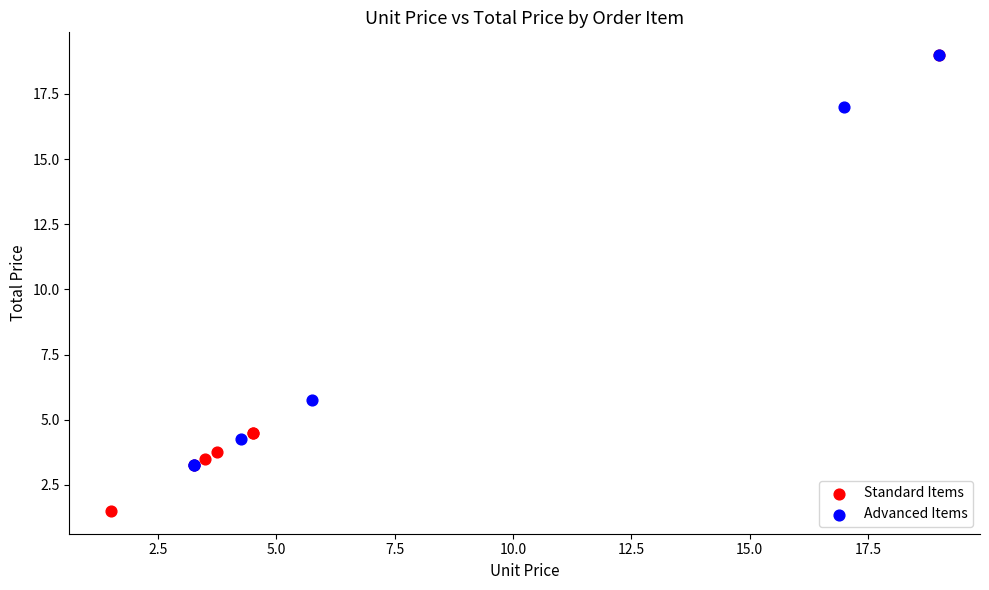

Which series has the widest spread of Y values?

Standard Items